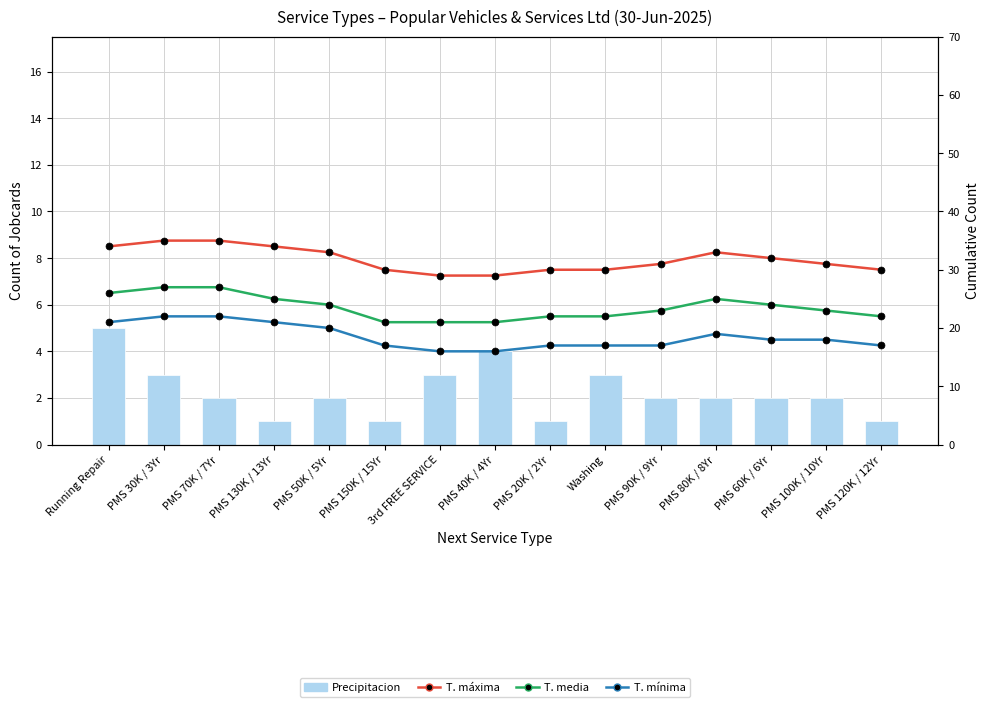

List the series in order of their overall mean, lowest first.

Precipitacion, T. mínima, T. media, T. máxima